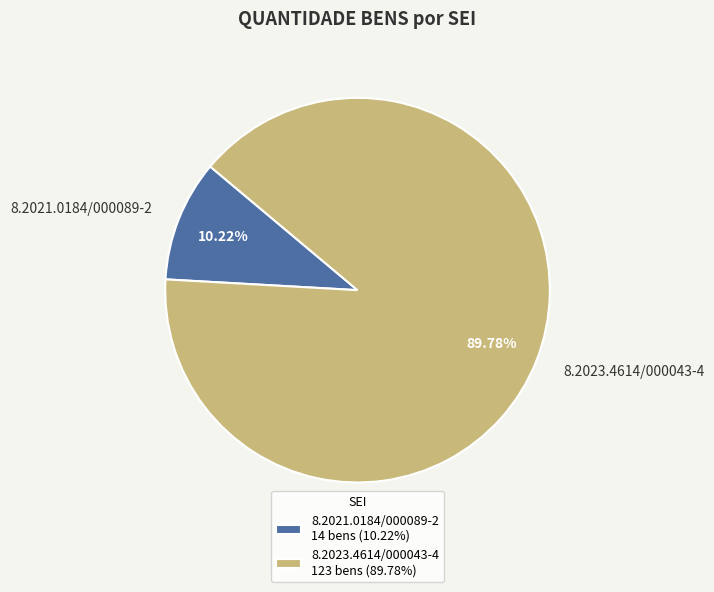

How many slices are in this pie chart?

2